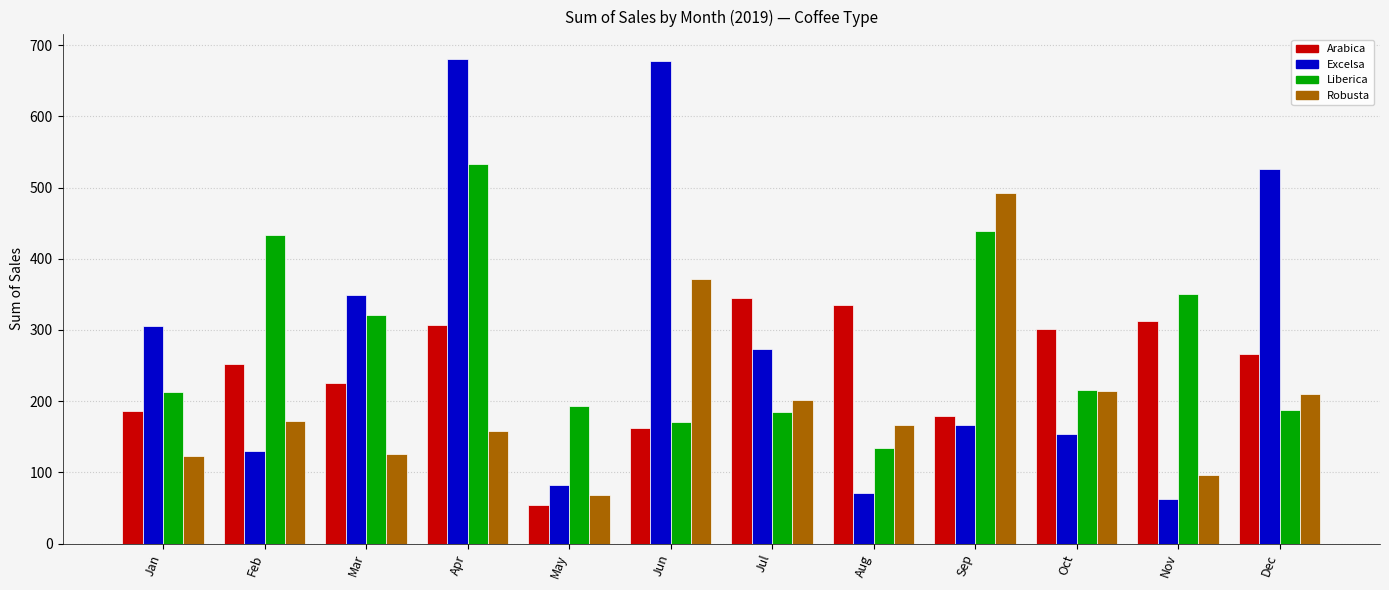

At which category is the sum across all series the highest?

Apr